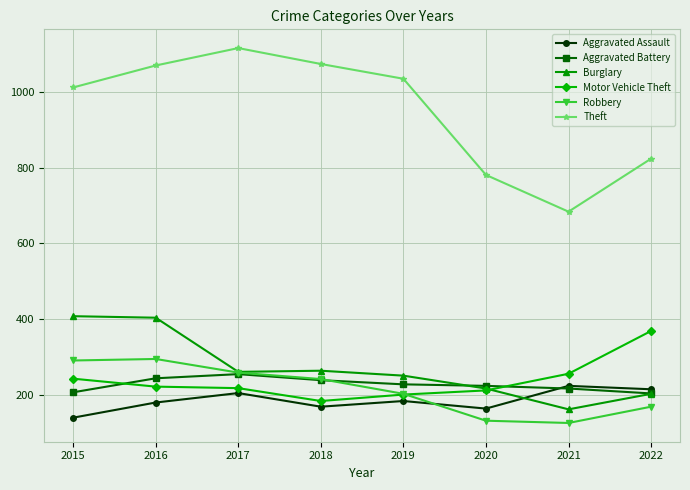

Which series changed the most between 2017 and 2018?

Theft